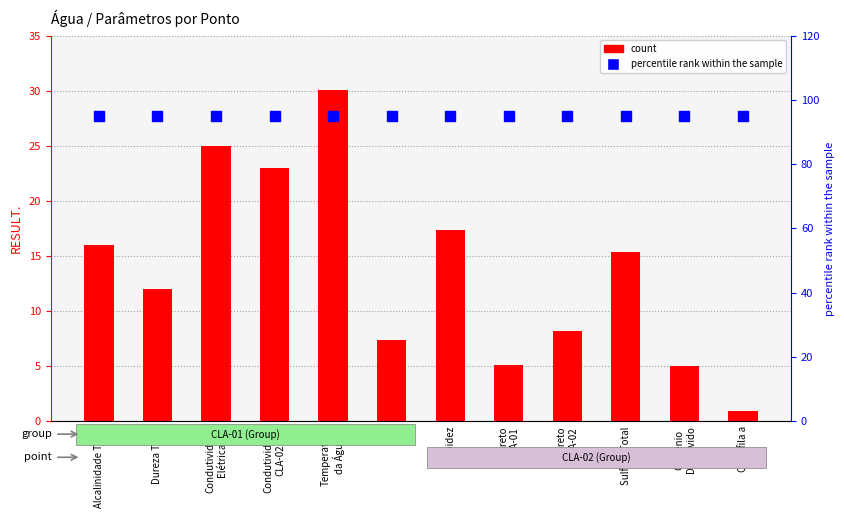

Which series reaches the maximum Y coordinate?

percentile rank within the sample